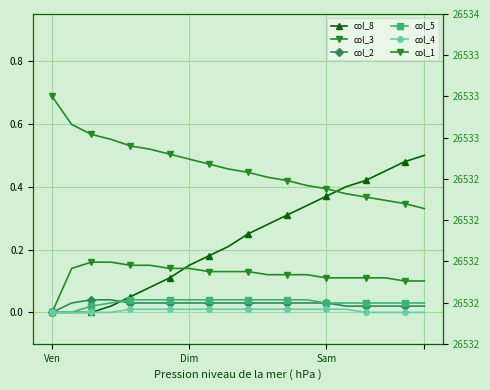

How many times do col_3 and col_8 cross each other?

1